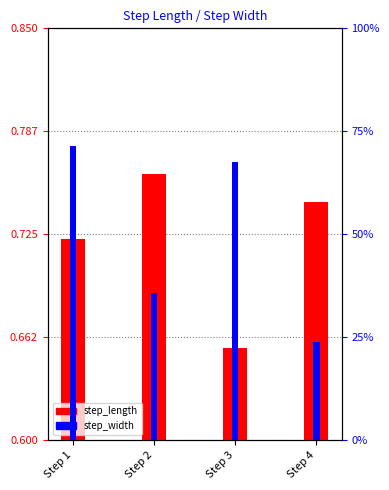

The step_length series shows 0.7 at Step 4. True or false?

True